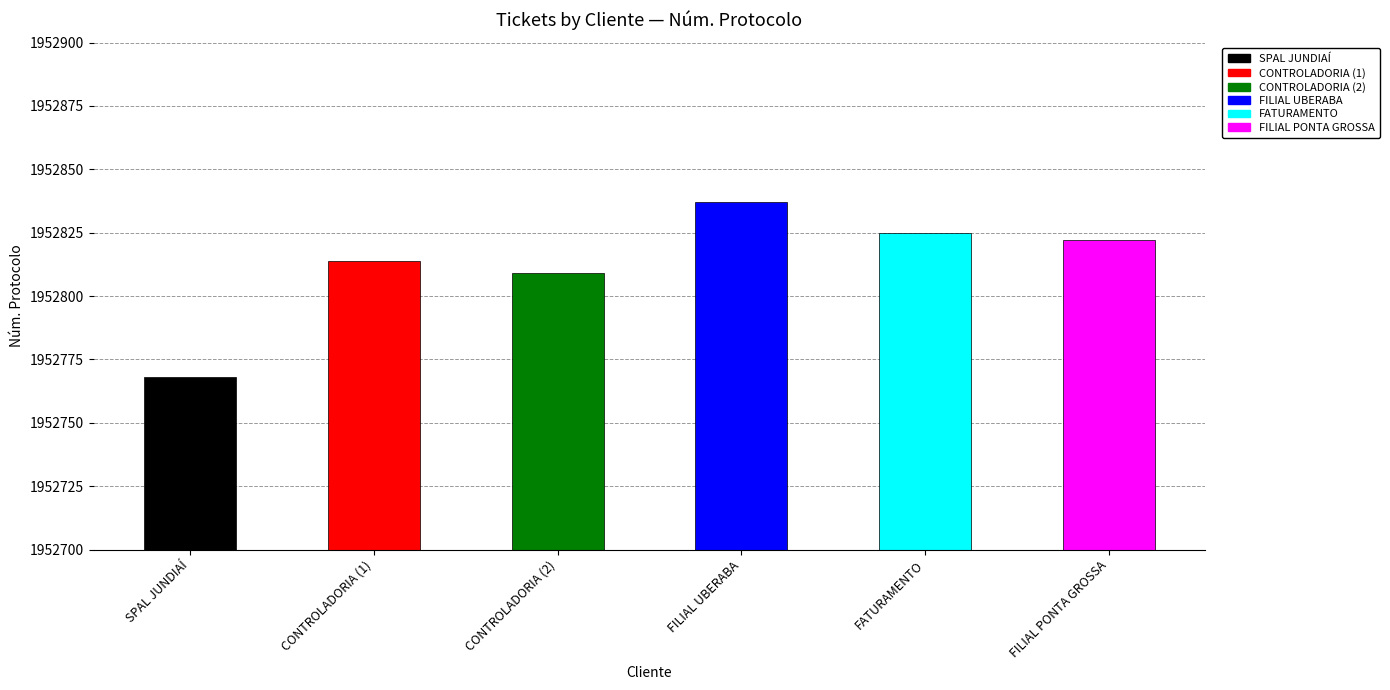

Between CONTROLADORIA (2) and FILIAL UBERABA, which is larger?

FILIAL UBERABA